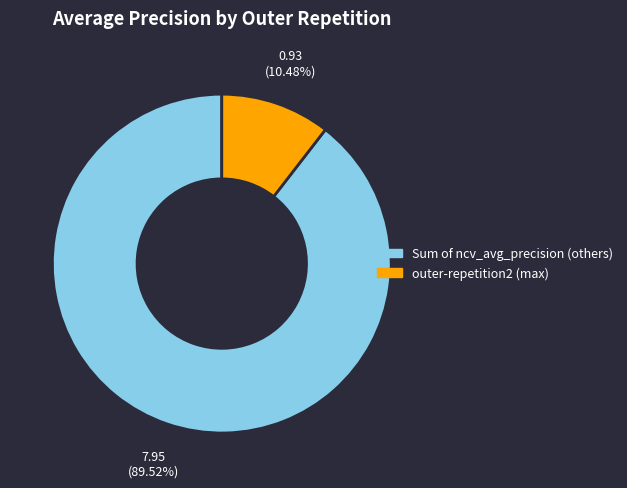

How many segments does this pie chart have?

2